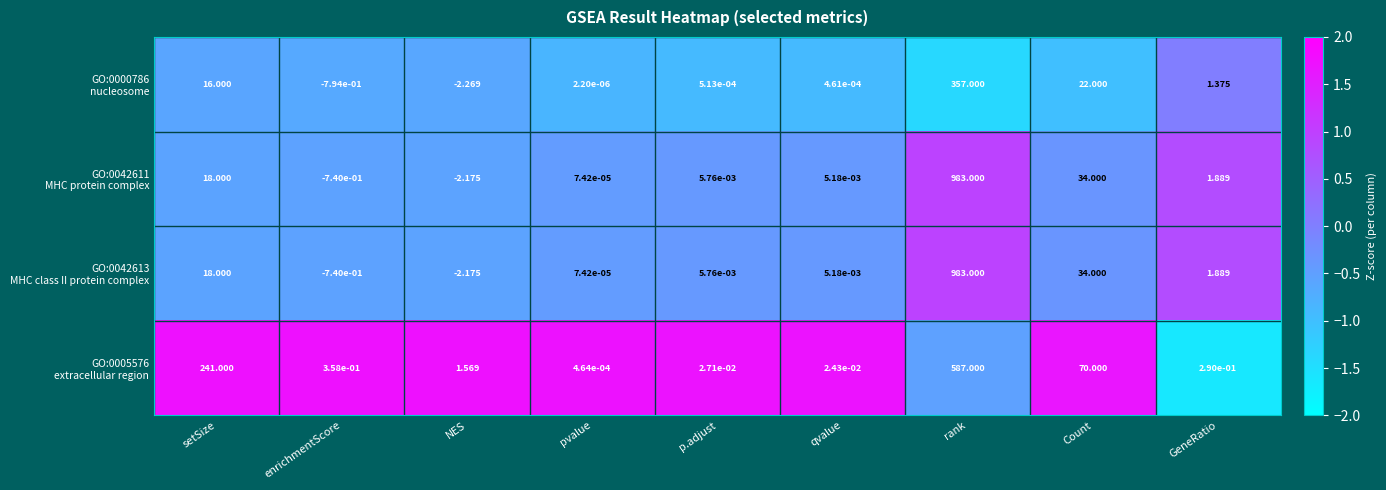

How many data points does each series have?

9